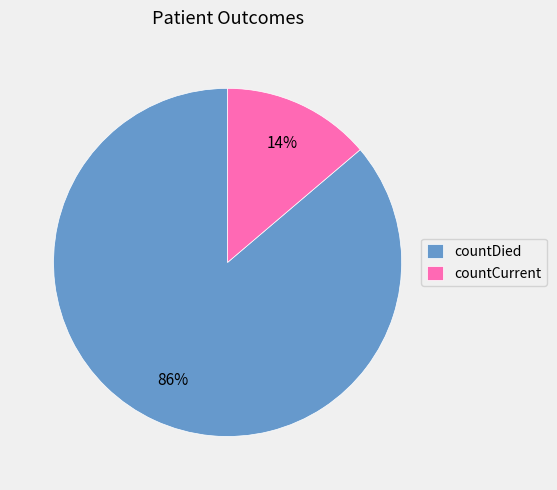

Rank the categories by value from lowest to highest.

countCurrent, countDied